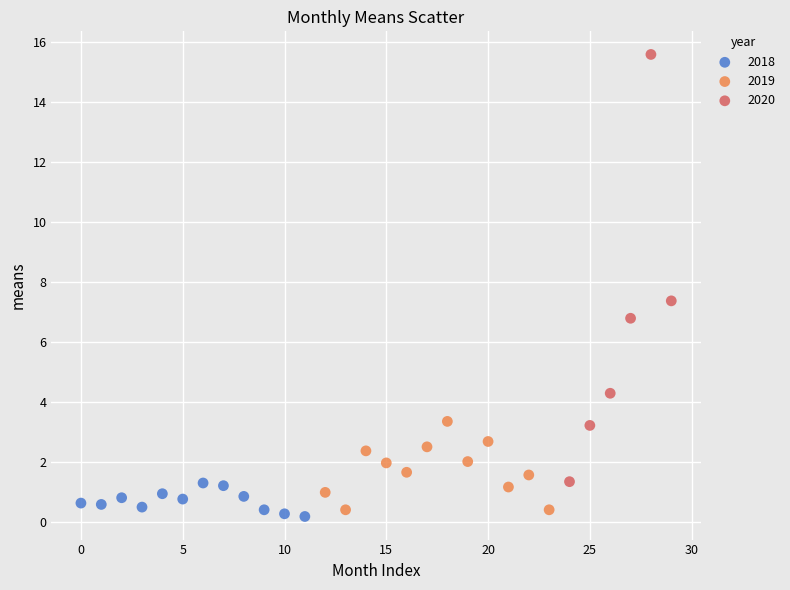

Which series reaches the maximum Y coordinate?

2020